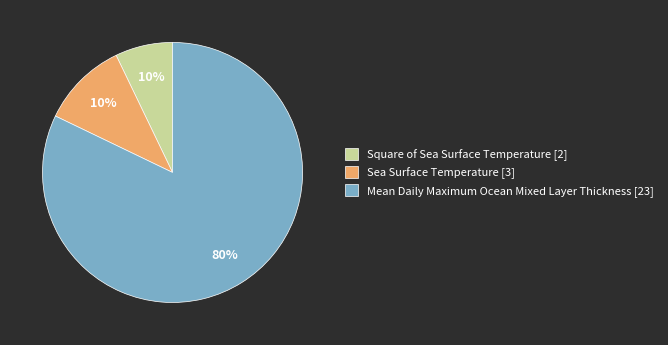

How much of the chart is everything except Mean Daily Maximum Ocean Mixed Layer Thickness?

17.9%